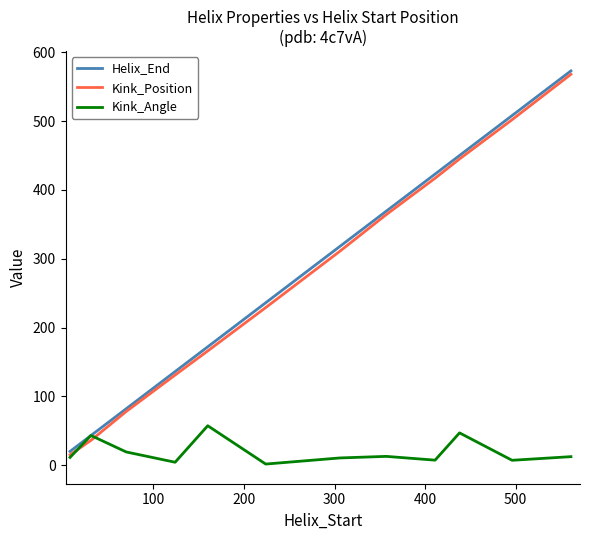

Which series ends up on top after the final intersection of Kink_Angle and Kink_Position?

Kink_Position